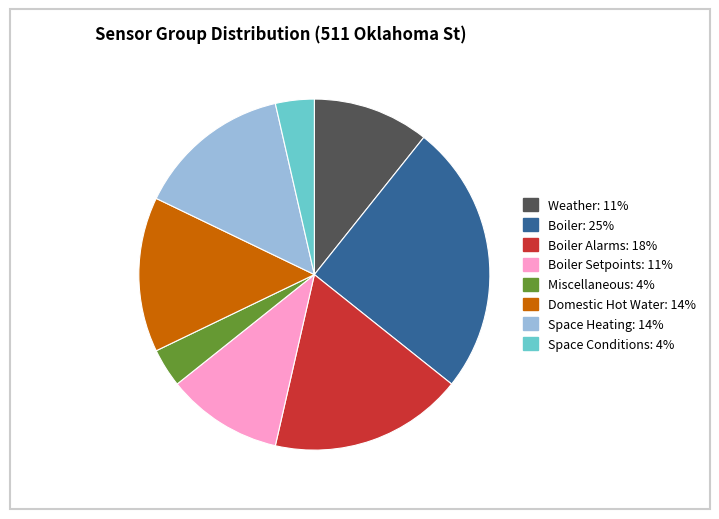

Is there any slice that represents more than half of the pie?

No